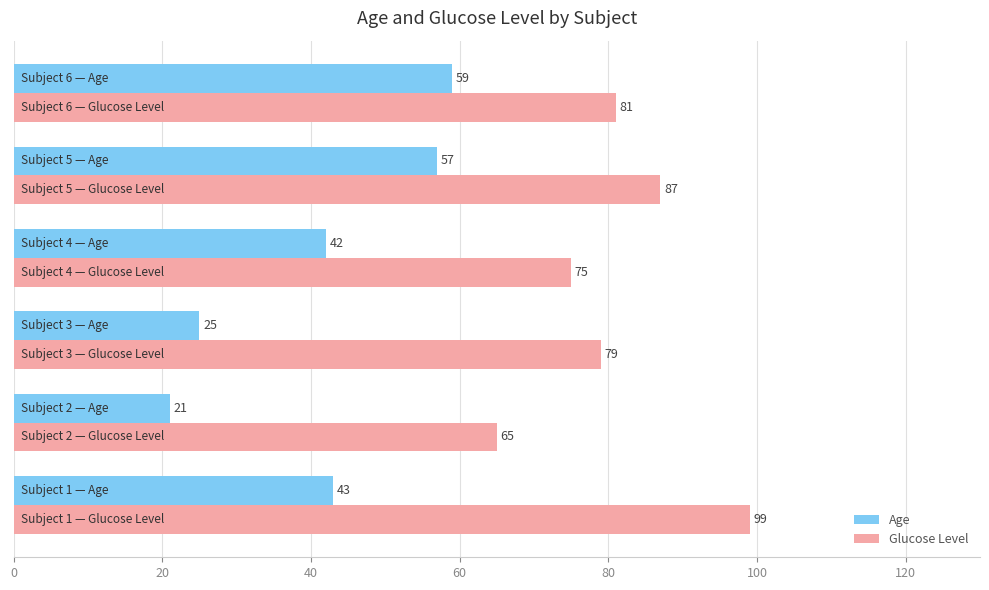

What is the difference between the maximum and minimum values in the Age series?

38